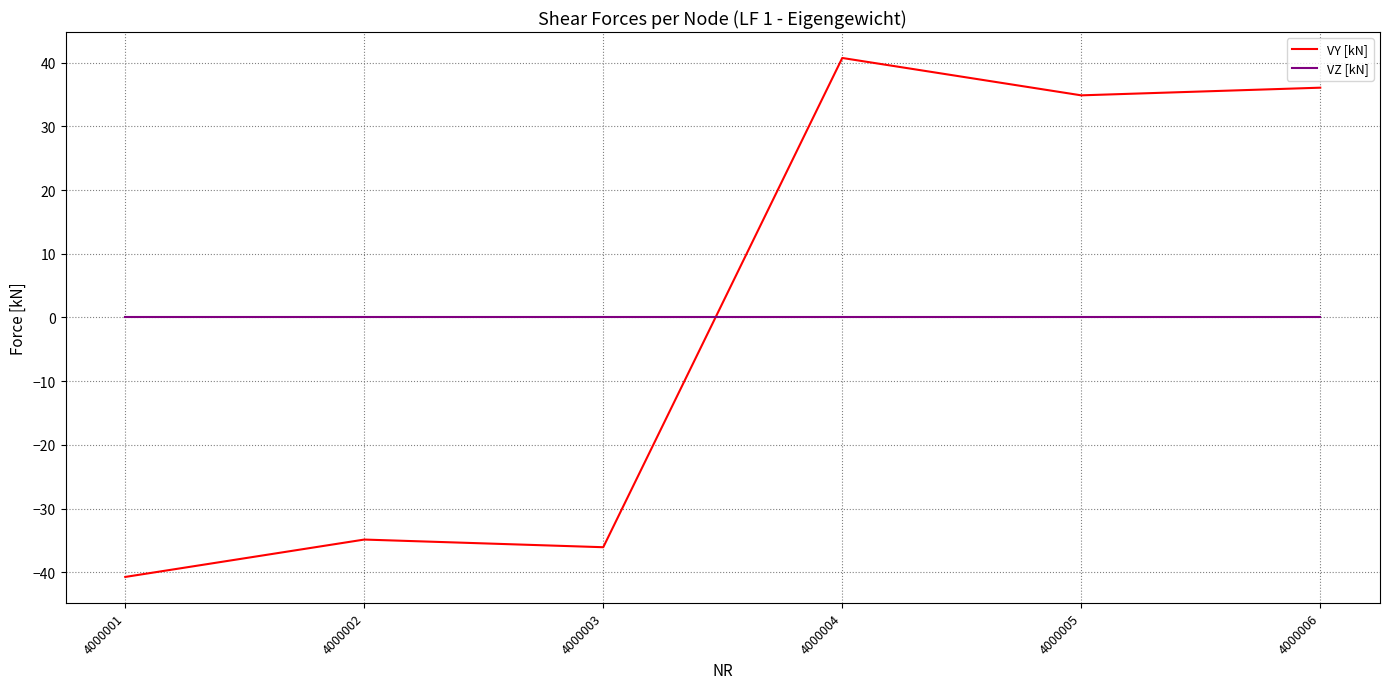

True or false: VZ [kN] has more than 2 points higher than both neighbors.

False